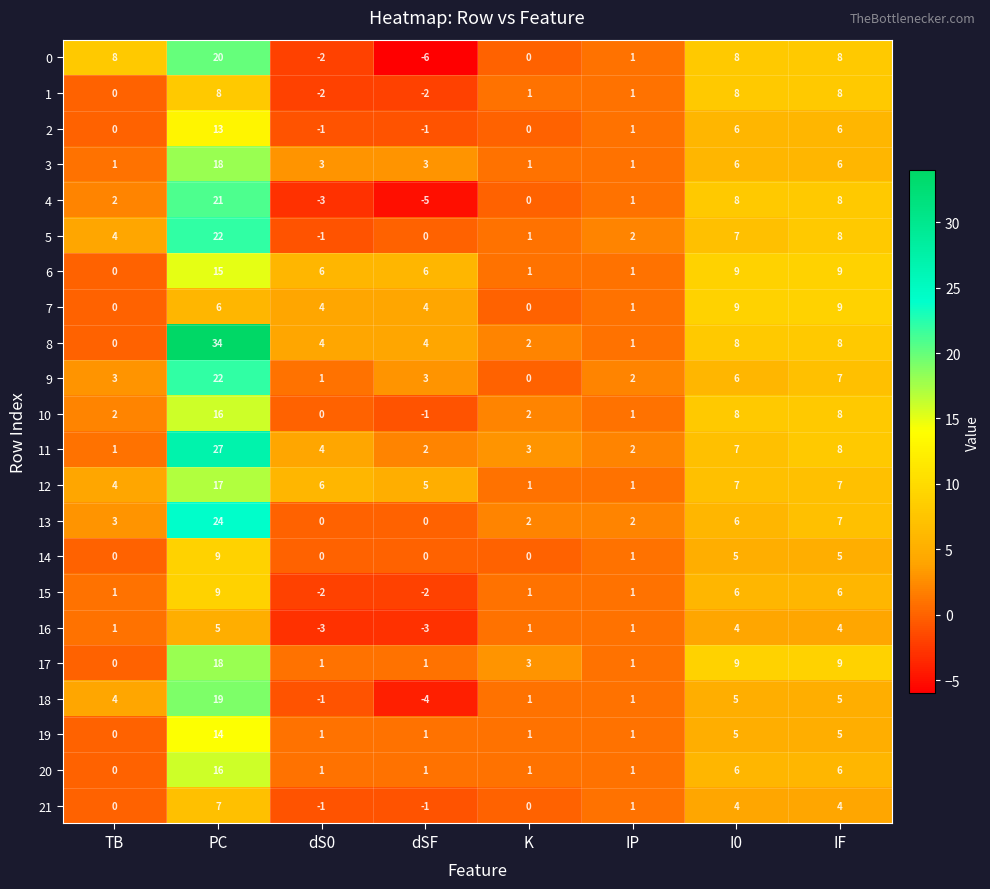

What is the difference between the maximum and minimum values in the 1 series?

10